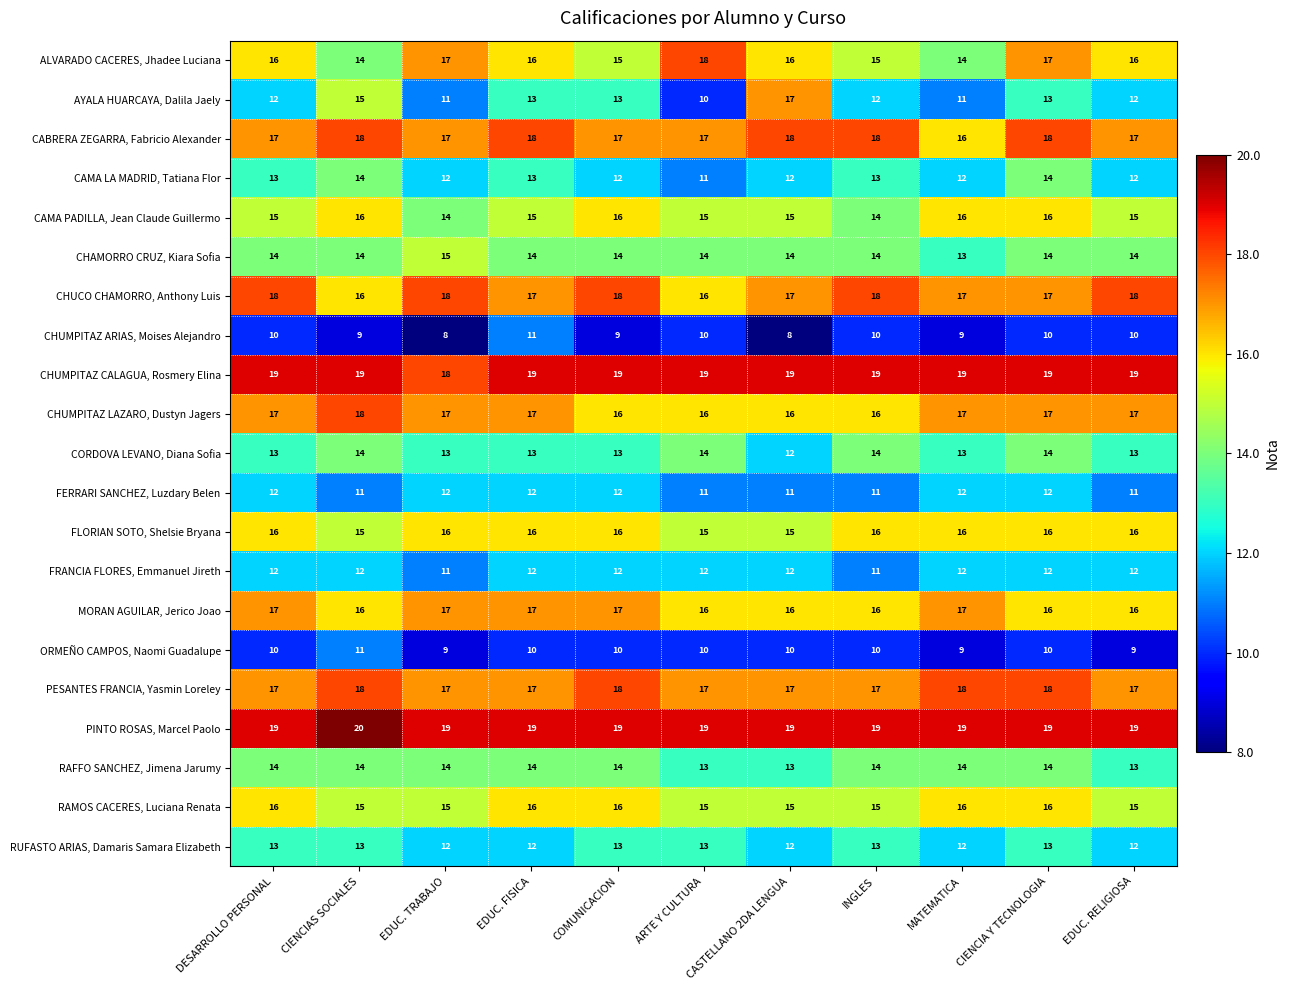

Which series has the largest range (max minus min)?

AYALA HUARCAYA, Dalila Jaely